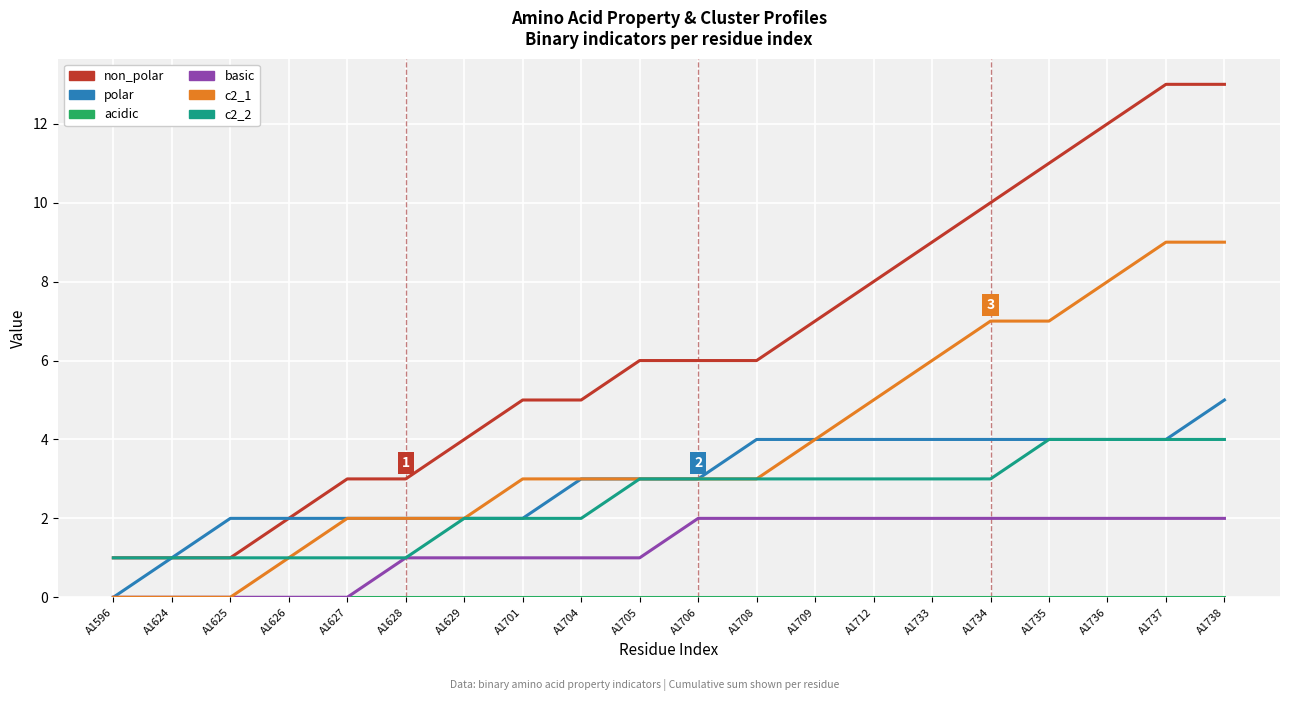

Which category has the lowest value in the polar series?

A1596